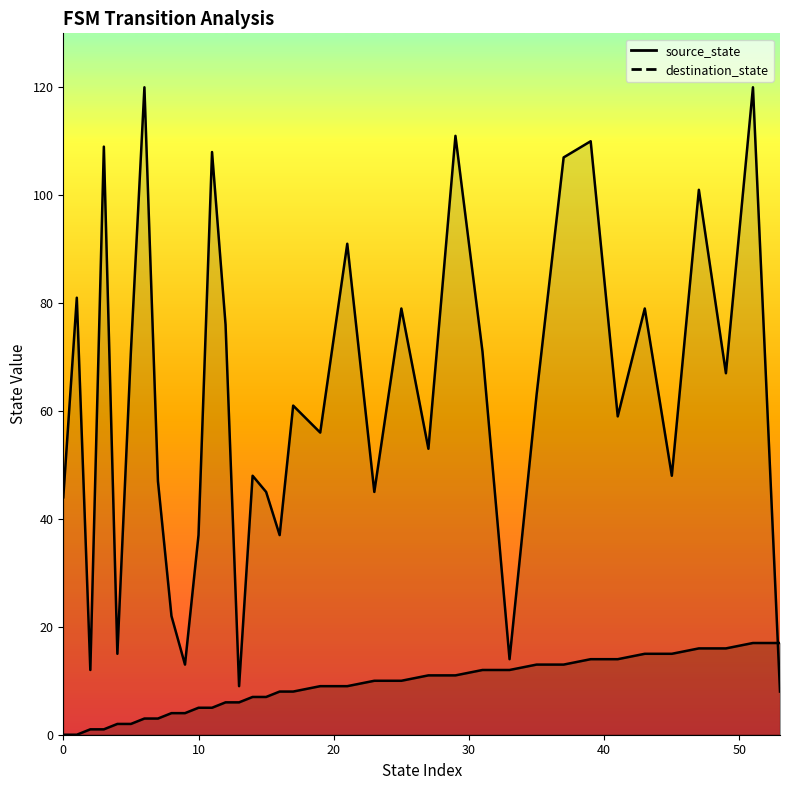

How many data points in source_state are less than 9?

18